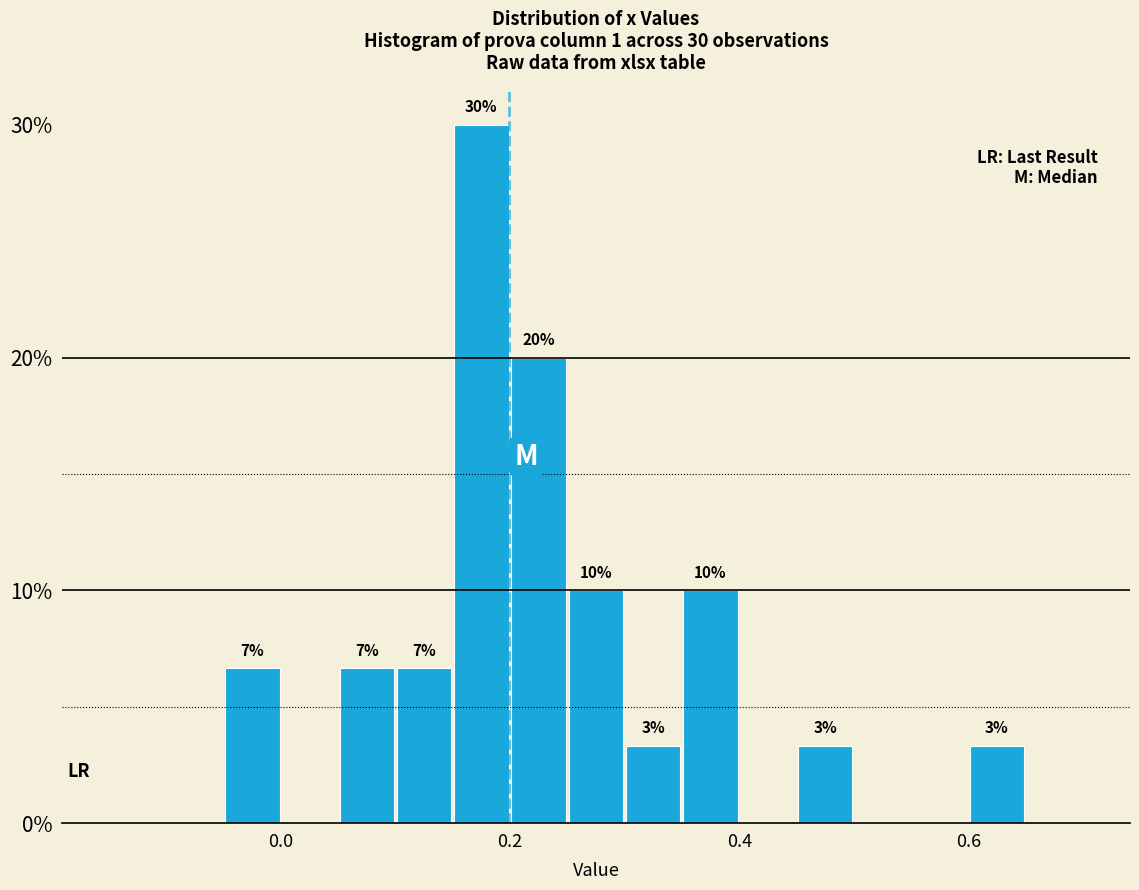

Around what value on the x-axis is the tallest bar? Give the approximate position of its centre, as read against the axis.

0.18